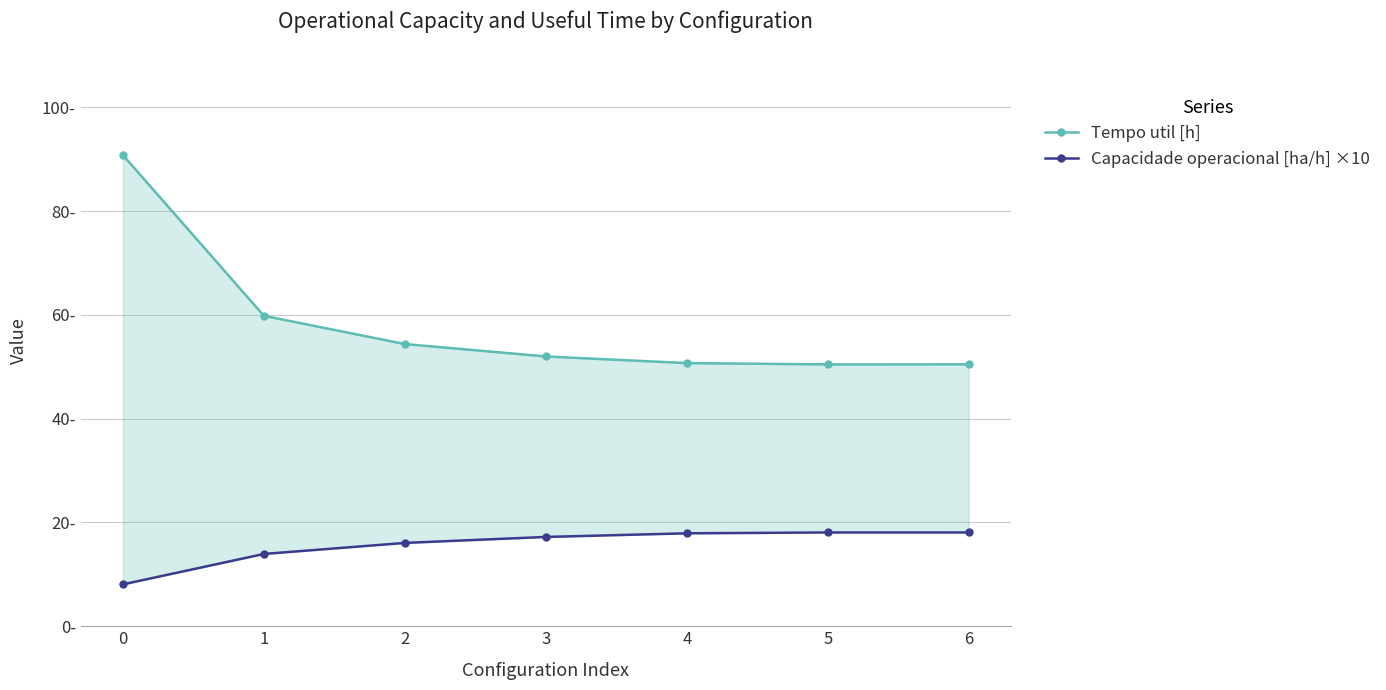

Between 0 and 6, which series saw the biggest shift?

Tempo util [h]